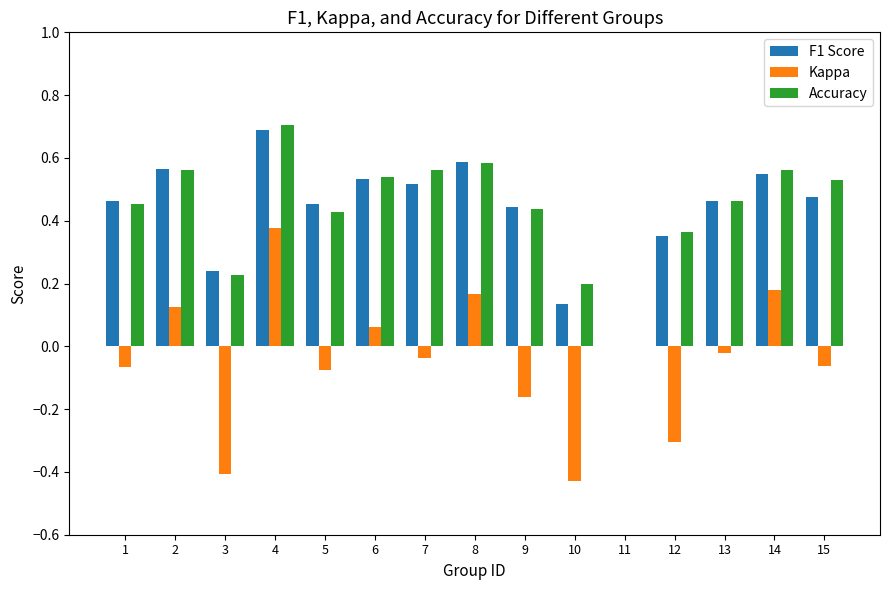

What is the total value across all series at 8?

1.3